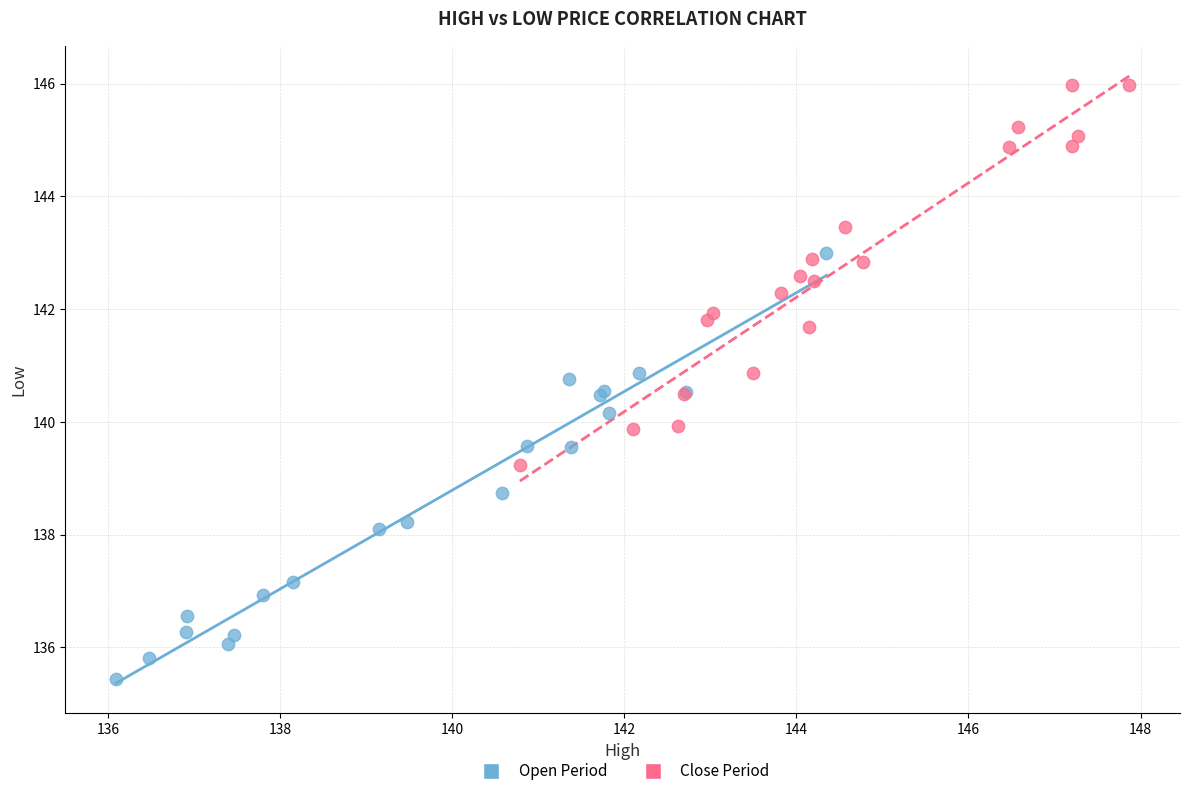

Which series contains the lowest Y value?

Open Period